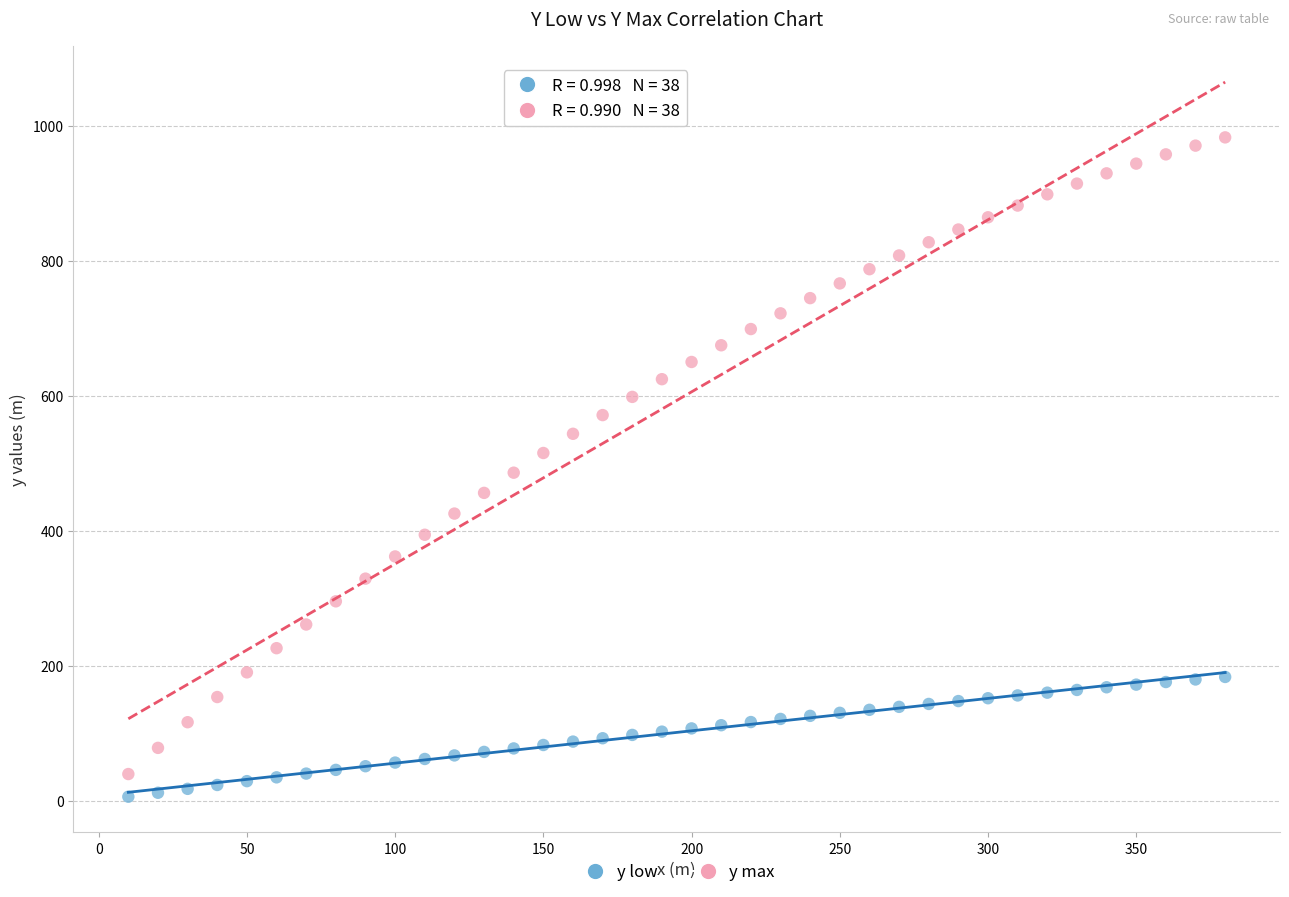

Across all data points, what is the range of Y values (max minus min)?

977.9